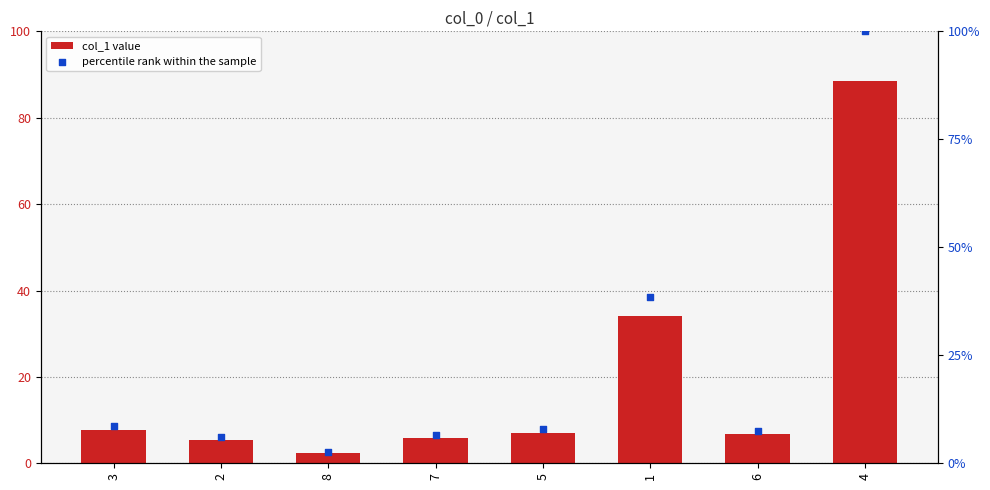

Which series reaches the minimum Y coordinate?

col_1 value